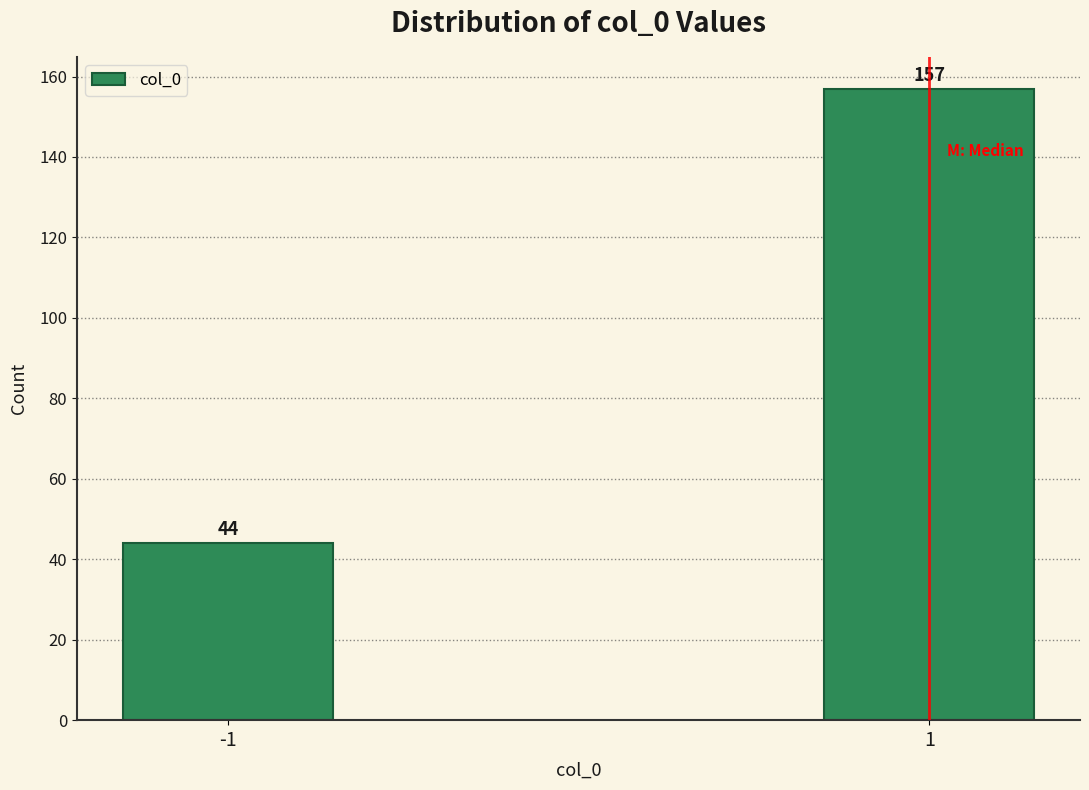

Reading left to right, extract all data points from this chart.

44	157